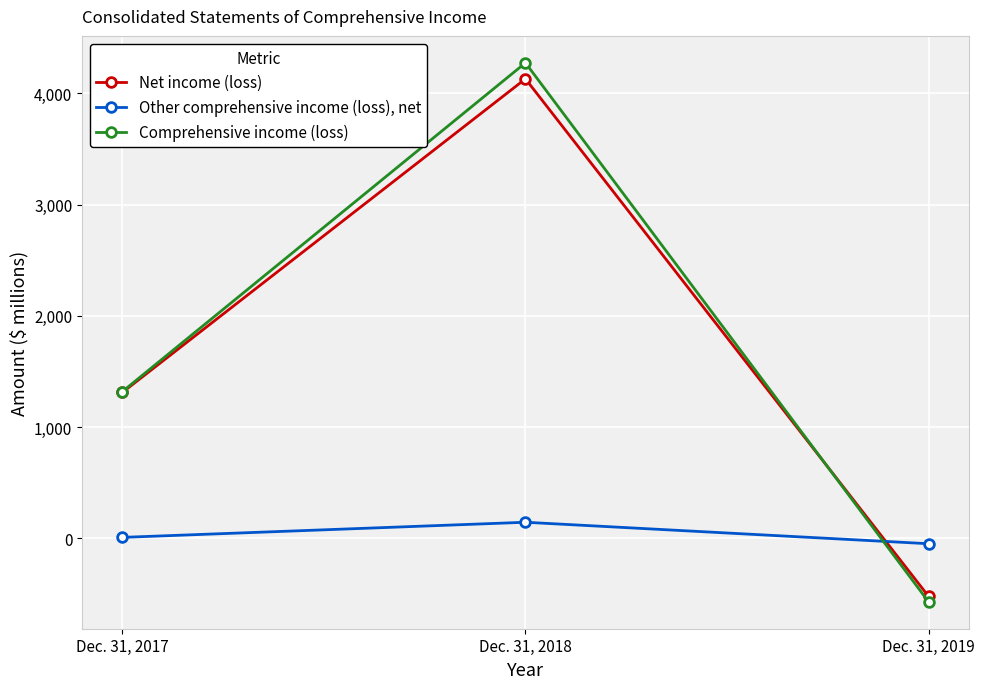

At which label is Comprehensive income (loss) closest to 1852?

Dec. 31, 2017